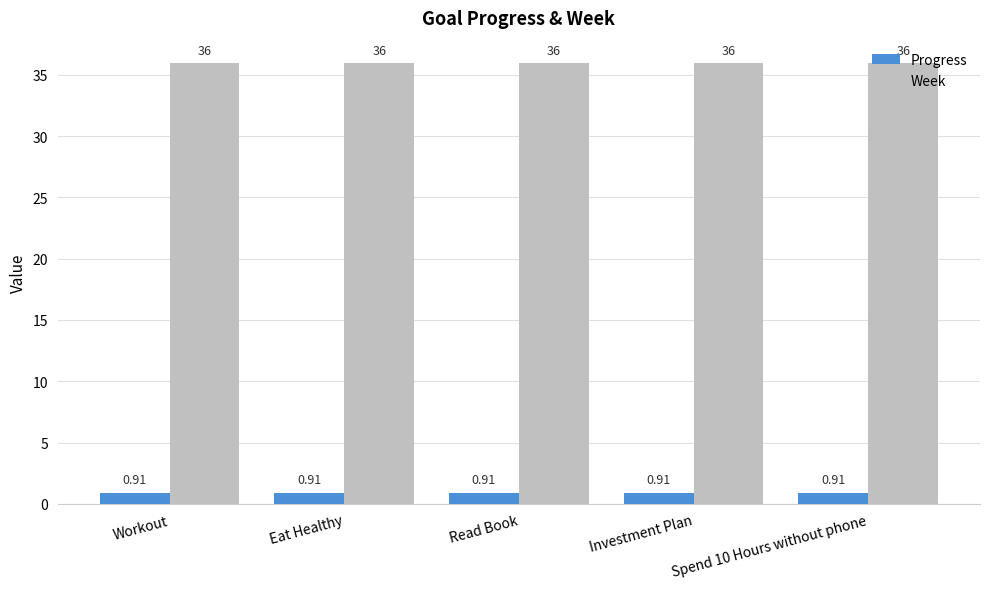

Which series has the largest total across all categories?

Week